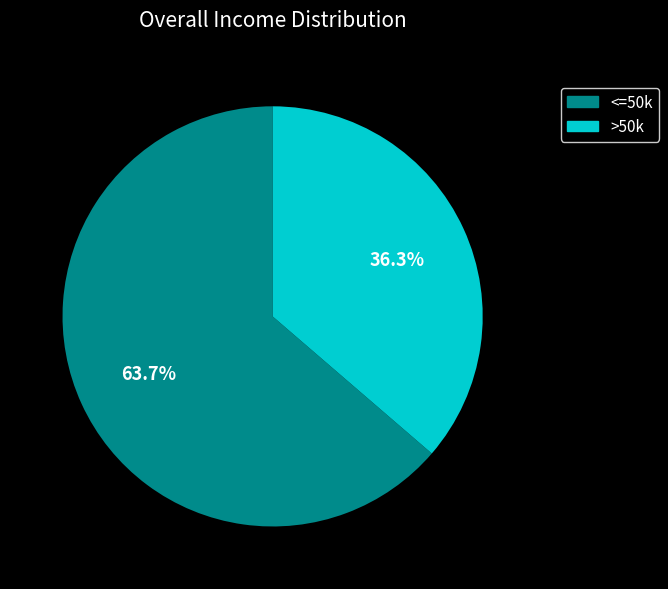

To the nearest percent, what is the difference between the largest and smallest slice percentages?

27%